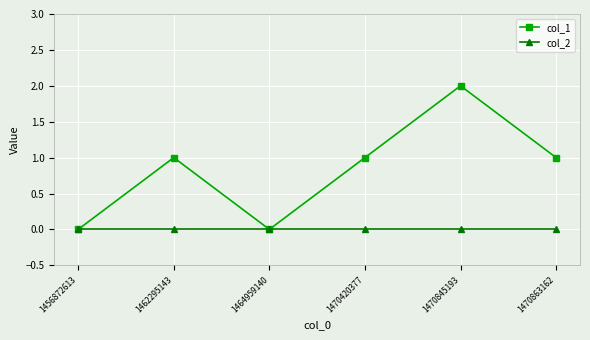

What is the sum of all col_1 values?

5